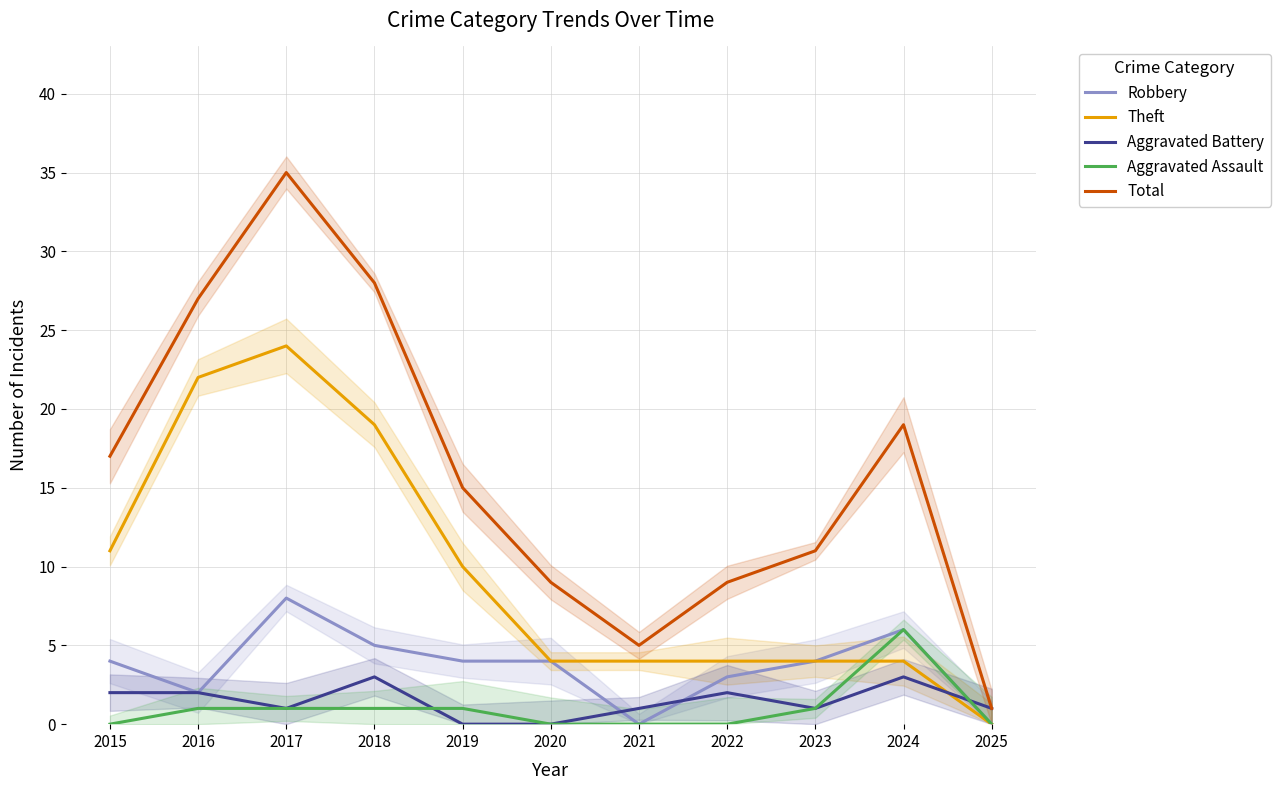

Rank the series at 2015 from highest to lowest value.

Total, Theft, Robbery, Aggravated Battery, Aggravated Assault